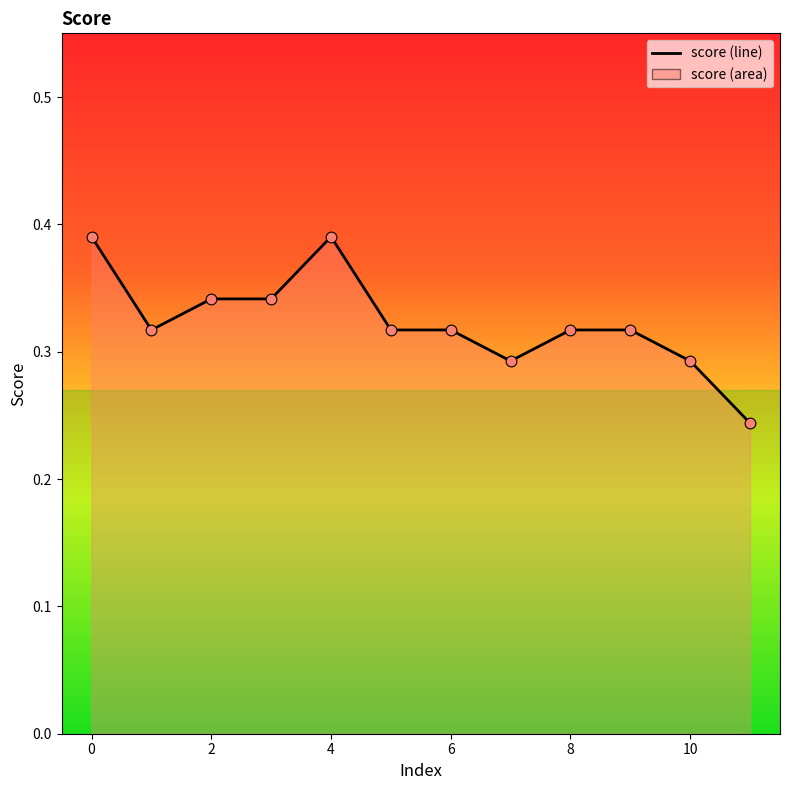

Which series contains the highest Y value?

score